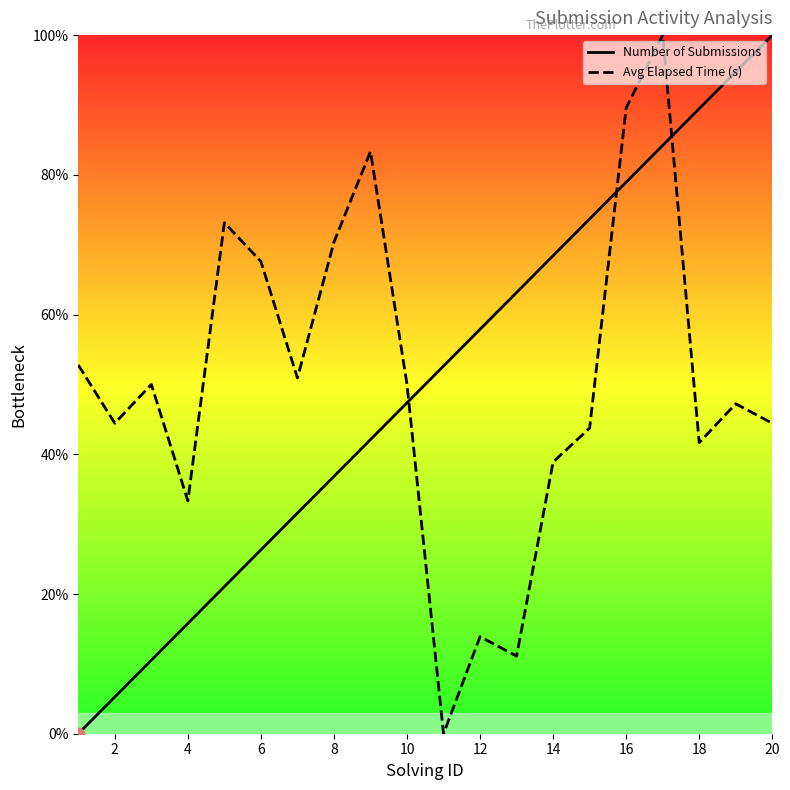

Which series reaches the minimum Y coordinate?

Number of Submissions